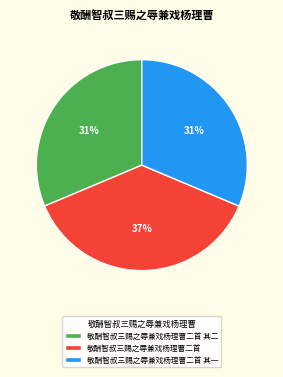

Is the sum of 敬酬智叔三赐之辱兼戏杨理曹二首 其二 and 敬酬智叔三赐之辱兼戏杨理曹二首 其一 greater than half?

Yes